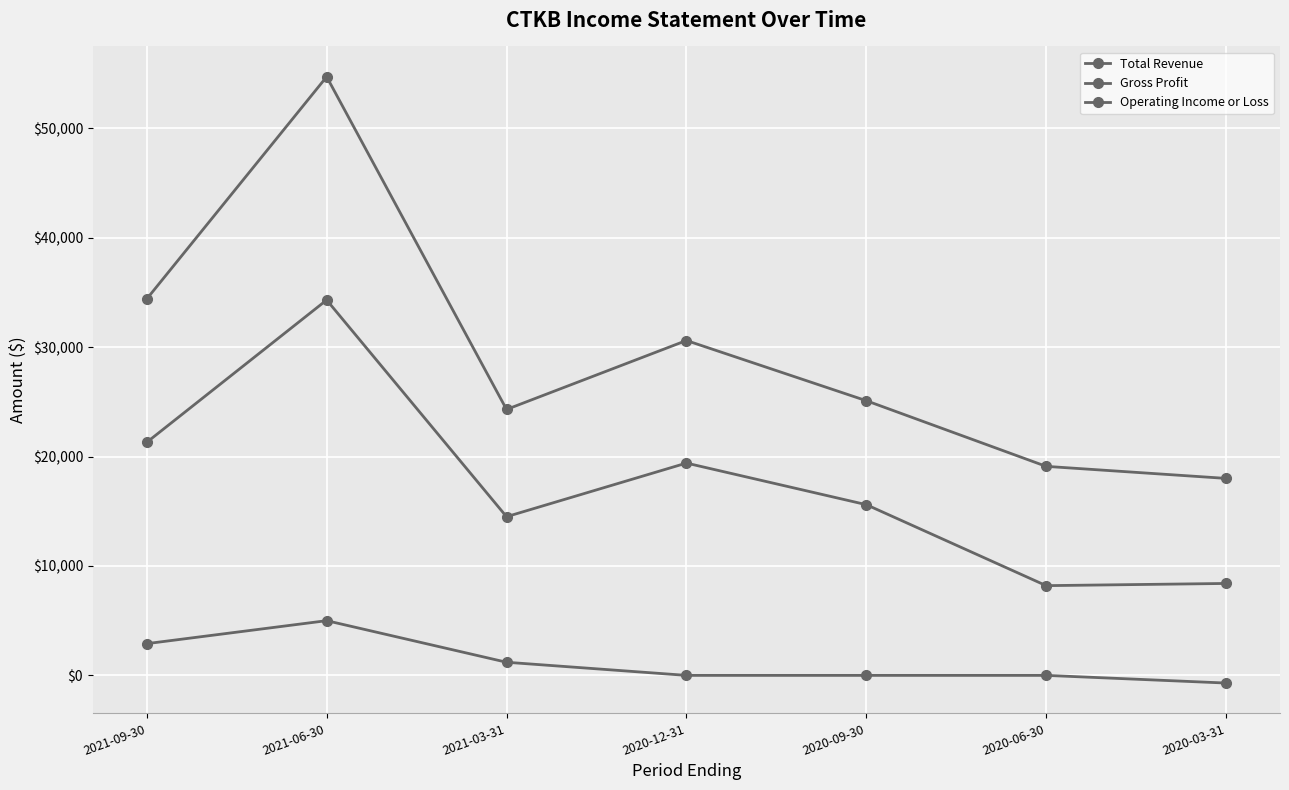

Is this an area chart (filled region under the line)?

No